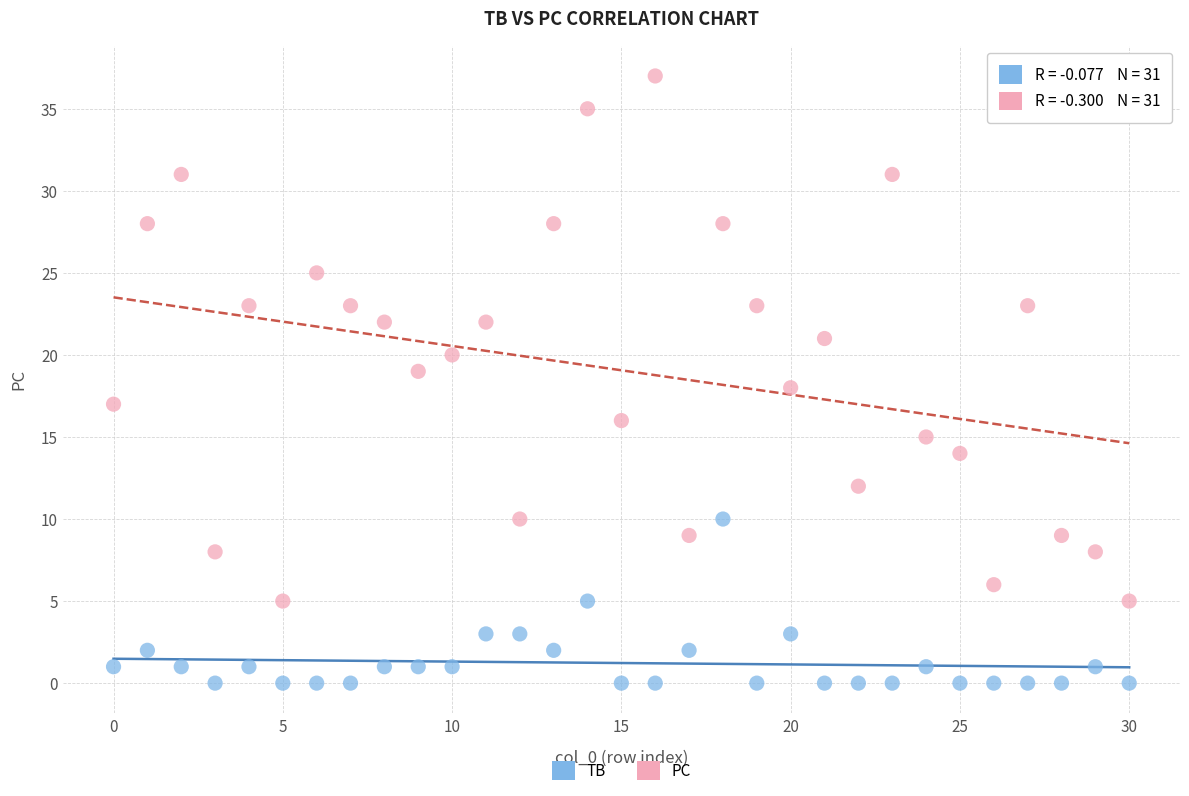

Which series reaches the maximum Y coordinate?

PC